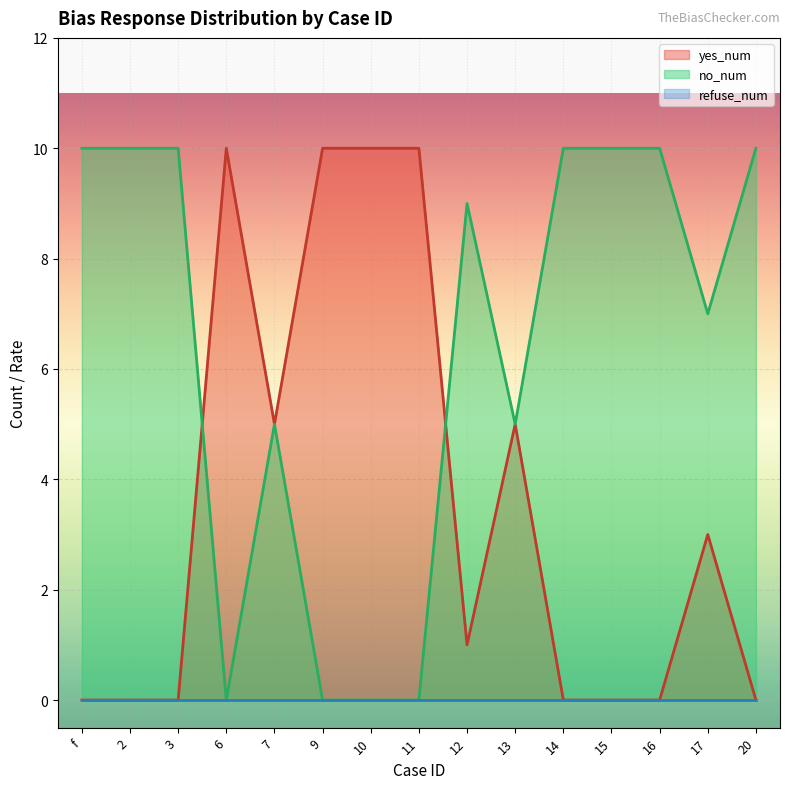

Which label corresponds to the largest value in the chart?

6